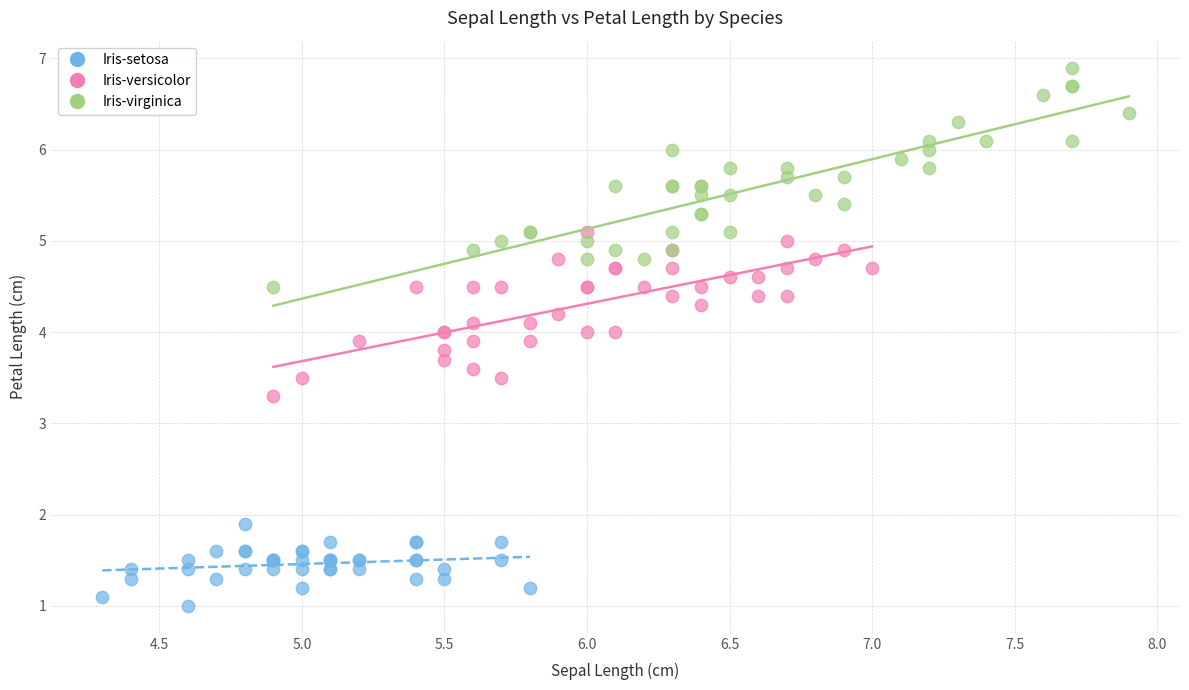

Which series contains the lowest Y value?

Iris-setosa